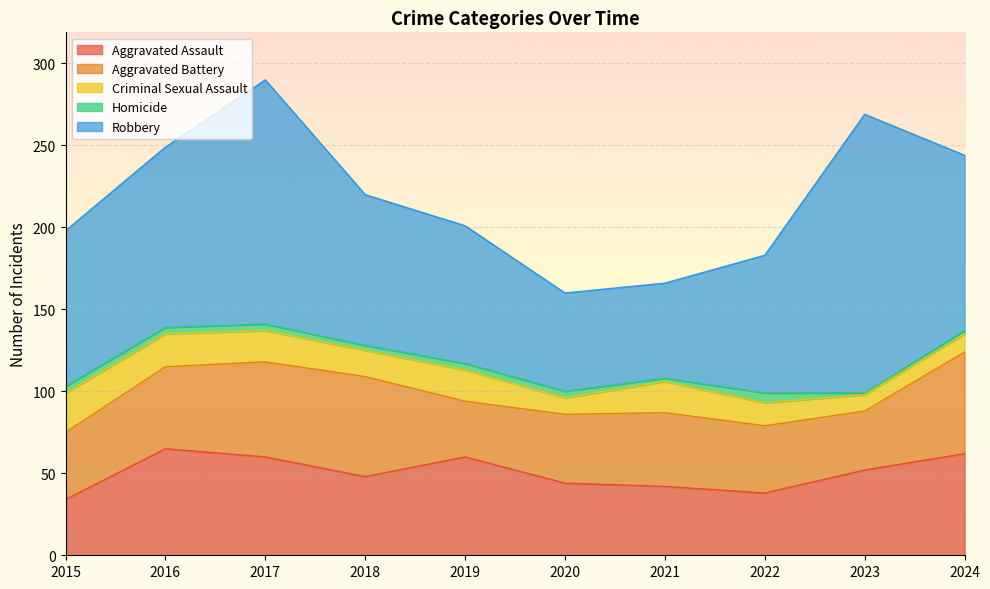

How many data points does each series have?

10